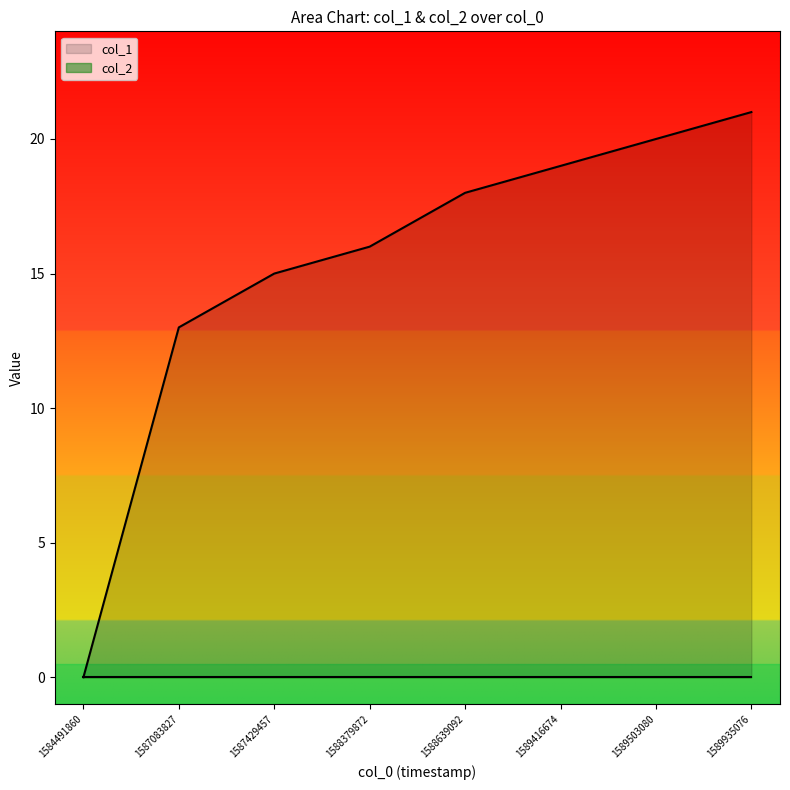

Does the chart display data point markers on the line(s)?

No